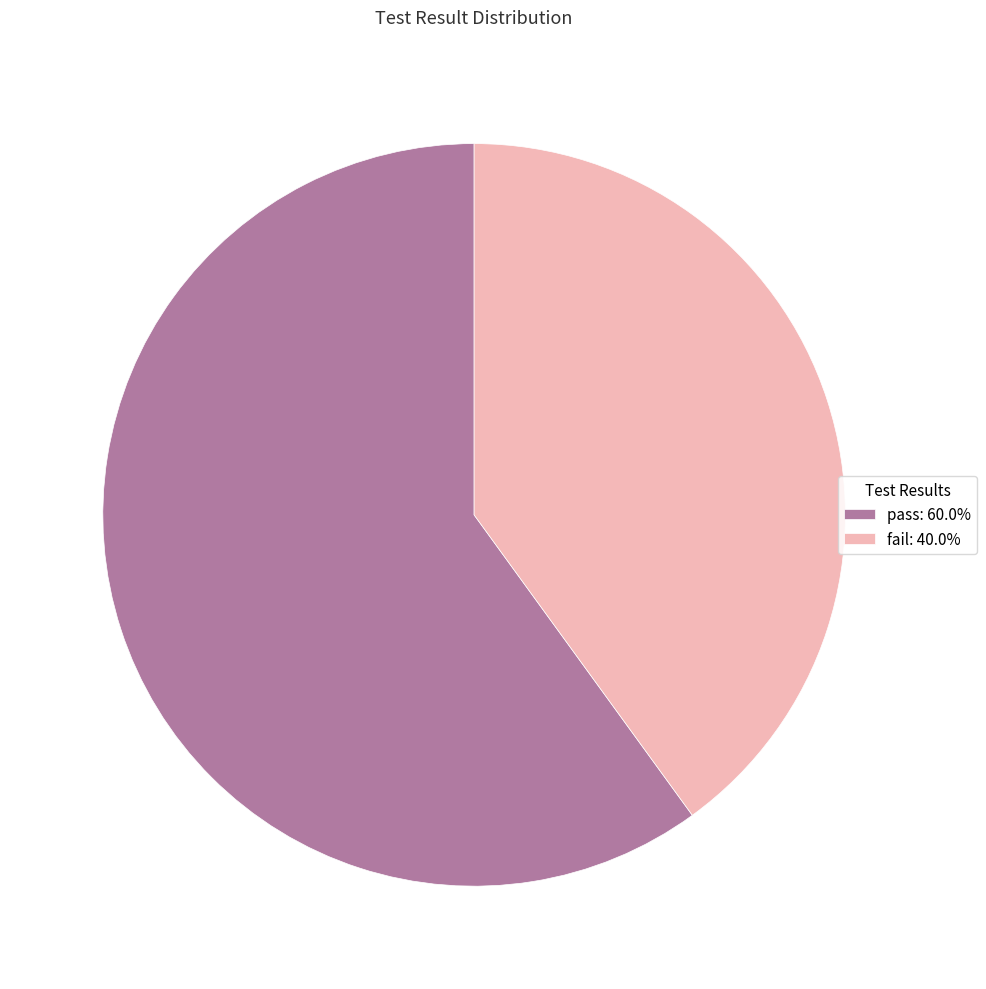

Approximately how many times larger is the value at fail compared to pass?

0.7